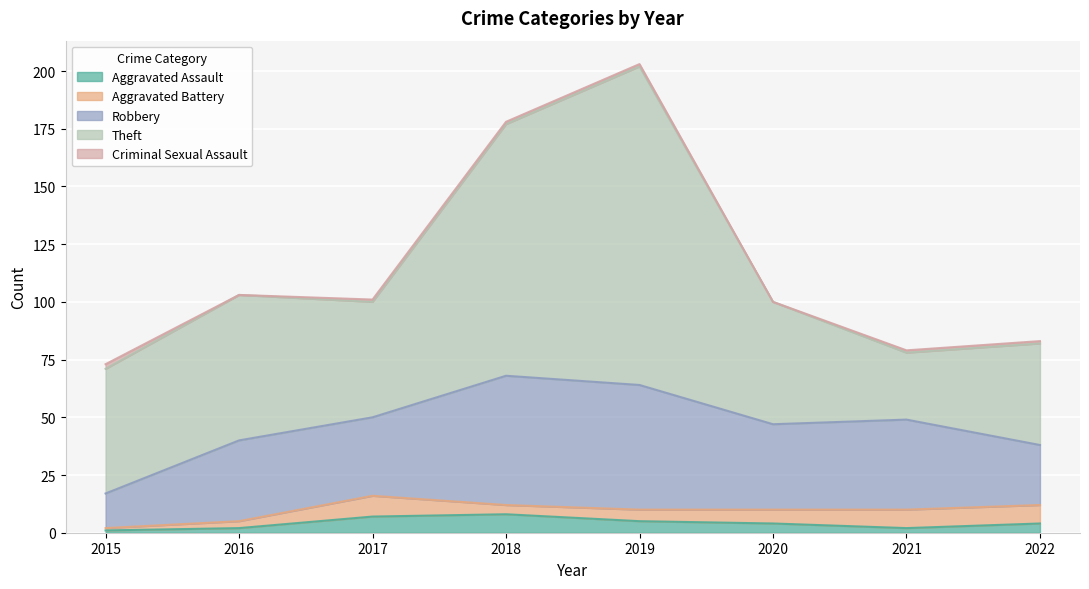

What is the sum of the Aggravated Battery values at 2018 and 2017?

13